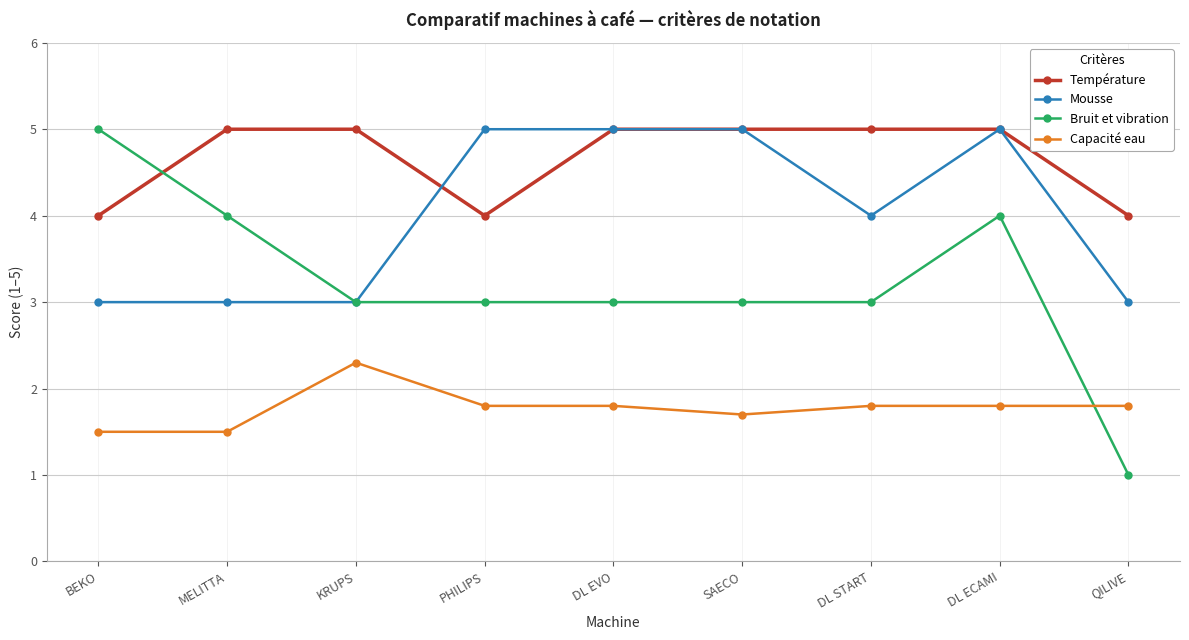

What is the label of the 6th point from the left?

SAECO